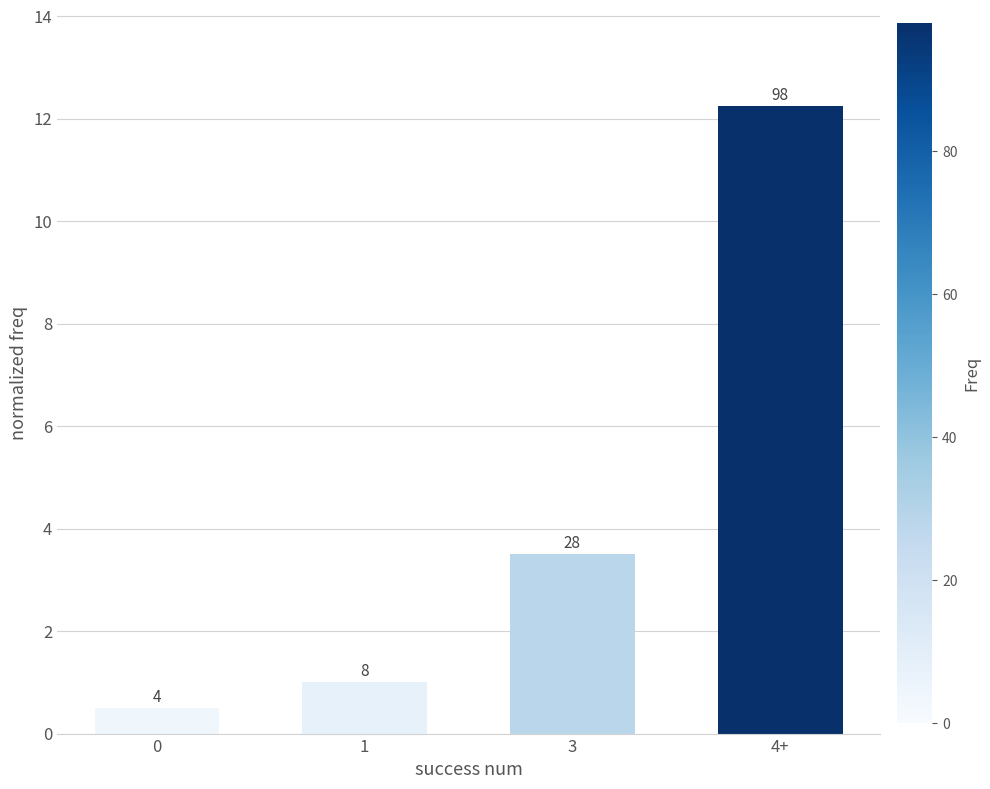

Rank the categories by value from highest to lowest.

4+, 3, 1, 0